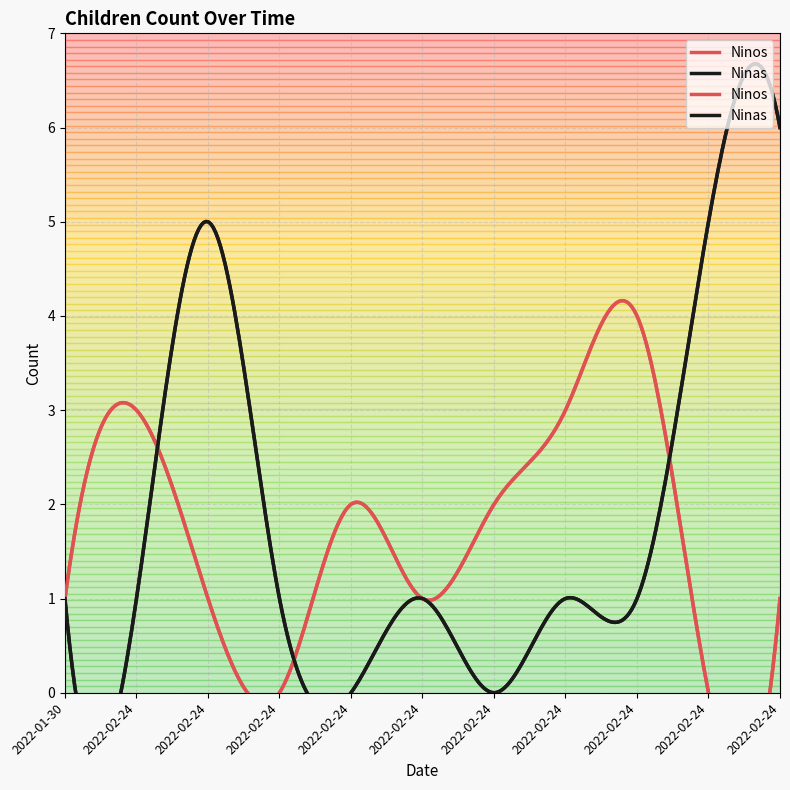

Between 2022-02-24 and 2022-02-24, which is larger?

2022-02-24